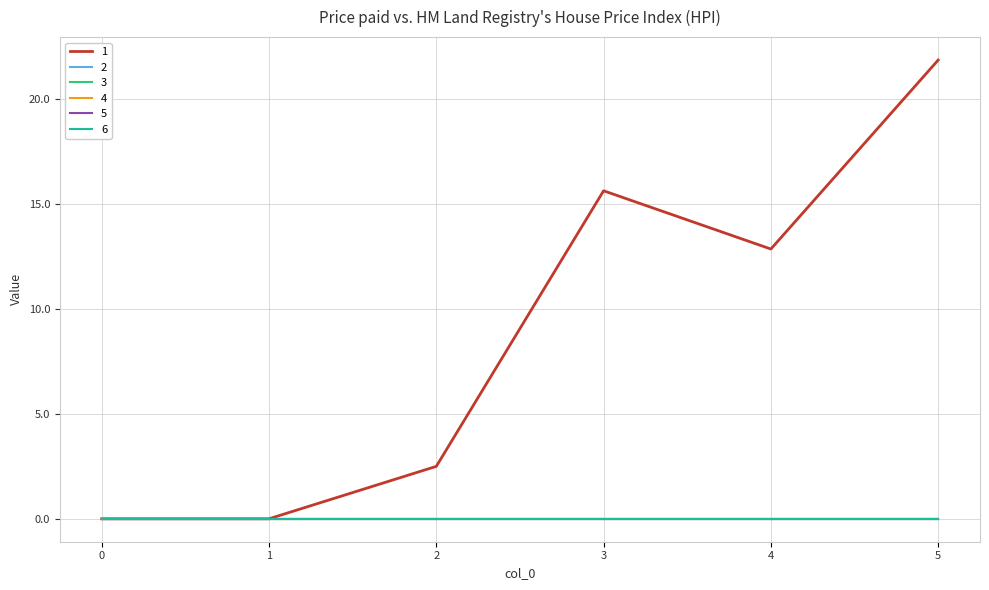

Is this an area chart (filled region under the line)?

No